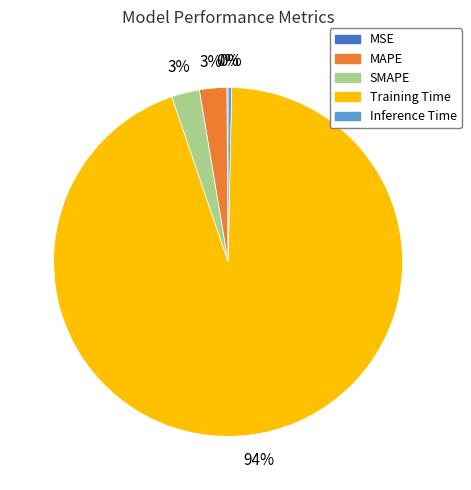

Combined, do SMAPE and Training Time account for over 50%?

Yes